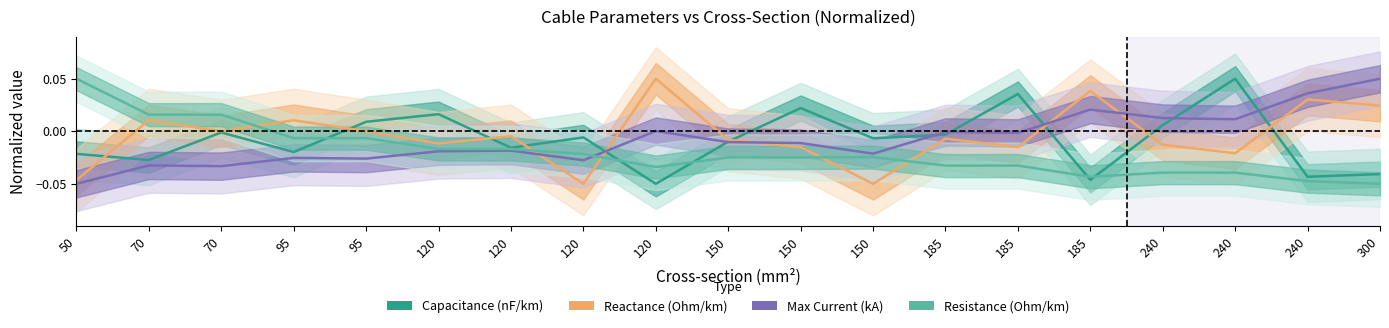

Reading right to left, extract all data points from this chart.

Capacitance (nF/km): -0.0	-0.0	0.1	0.0	-0.0	0.0	-0.0	-0.0	0.0	-0.0	-0.1	-0.0	-0.0	0.0	0.0	-0.0	-0.0	-0.0	-0.0
Reactance (Ohm/km): 0.0	0.0	-0.0	-0.0	0.0	-0.0	-0.0	-0.0	-0.0	-0.0	0.1	-0.0	-0.0	-0.0	0.0	0.0	0.0	0.0	-0.0
Max Current (kA): 0.1	0.0	0.0	0.0	0.0	-0.0	-0.0	-0.0	-0.0	-0.0	0.0	-0.0	-0.0	-0.0	-0.0	-0.0	-0.0	-0.0	-0.1
Resistance (Ohm/km): -0.0	-0.0	-0.0	-0.0	-0.0	-0.0	-0.0	-0.0	-0.0	-0.0	-0.0	-0.0	-0.0	-0.0	-0.0	-0.0	0.0	0.0	0.1